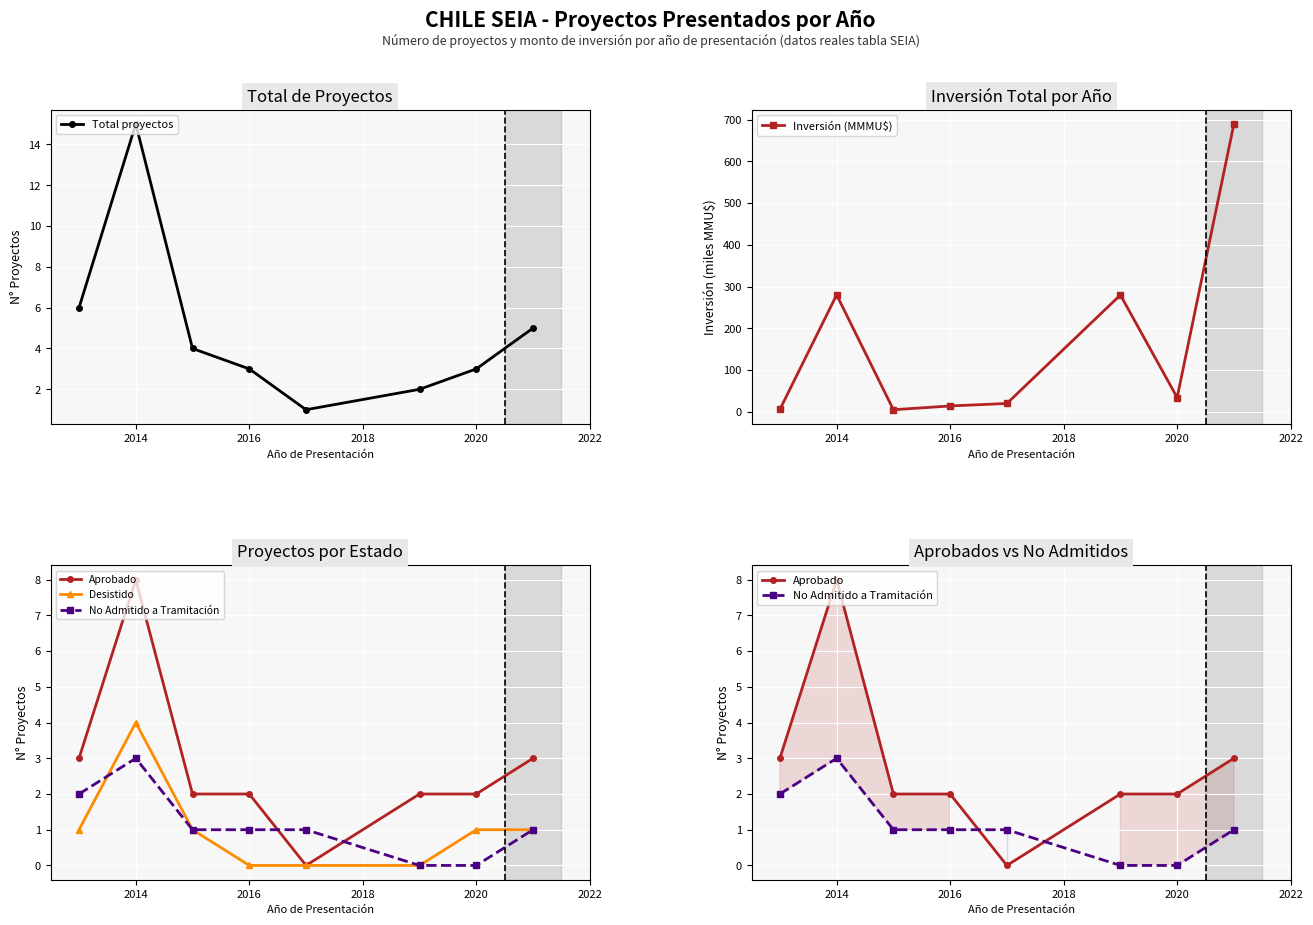

Which series has the widest spread of values?

Inversión (MMMU$)